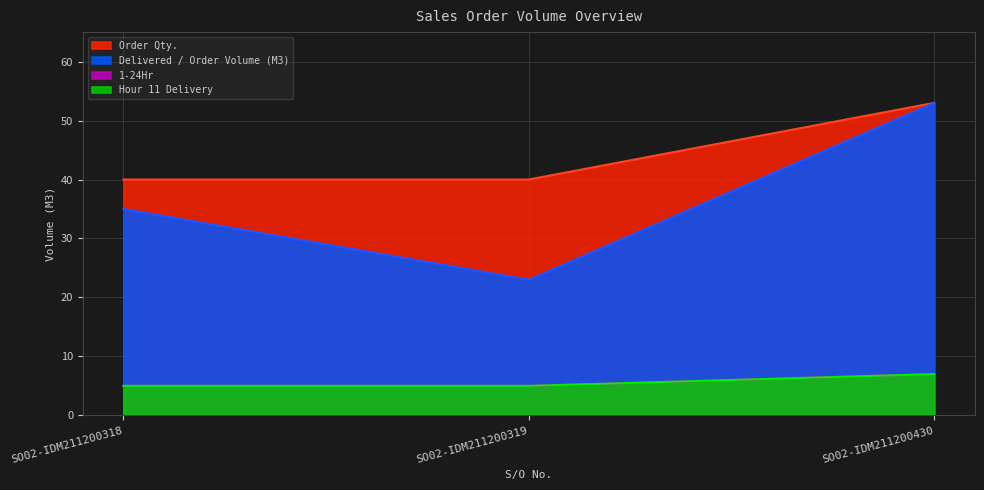

Does the chart display data point markers on the line(s)?

No